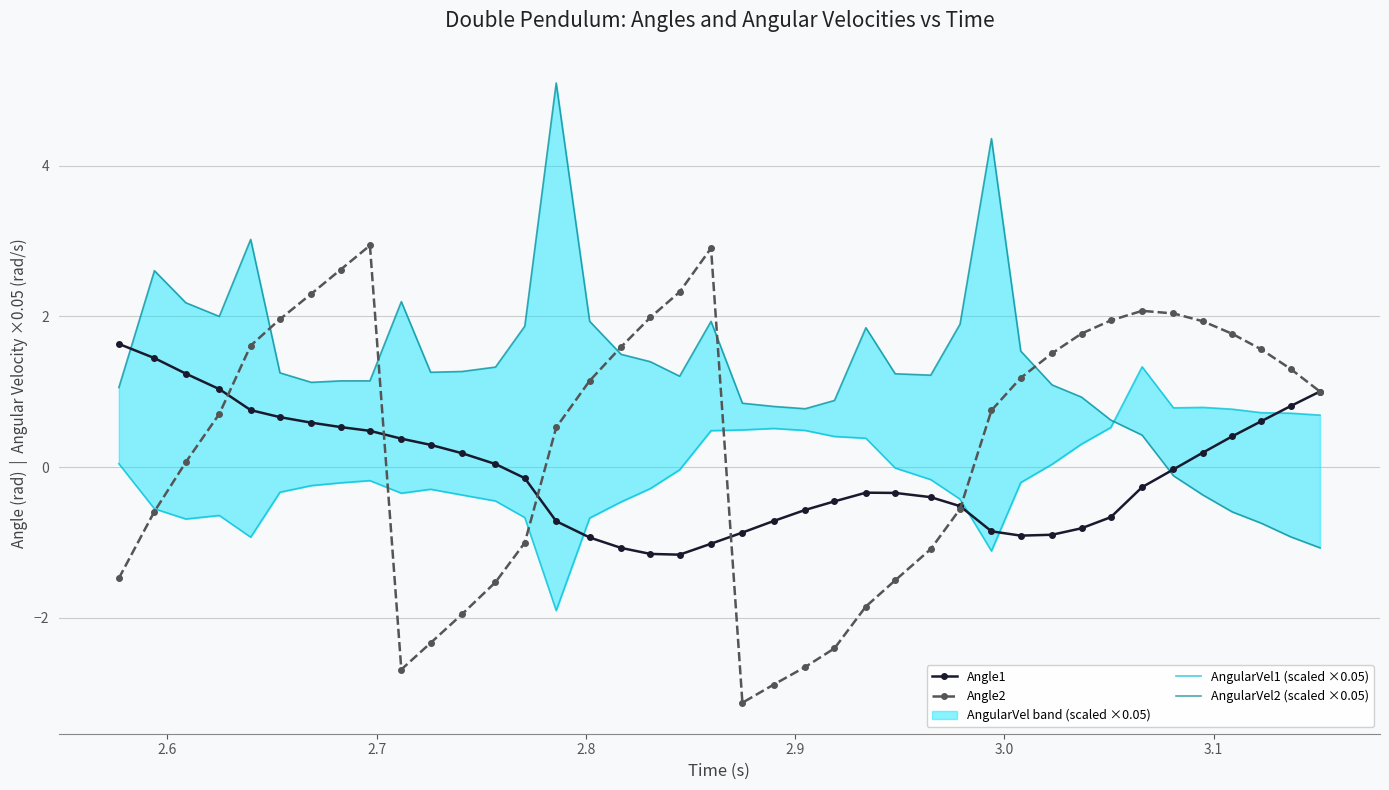

True or false: Angle1 has more than 0 interior local peaks.

True